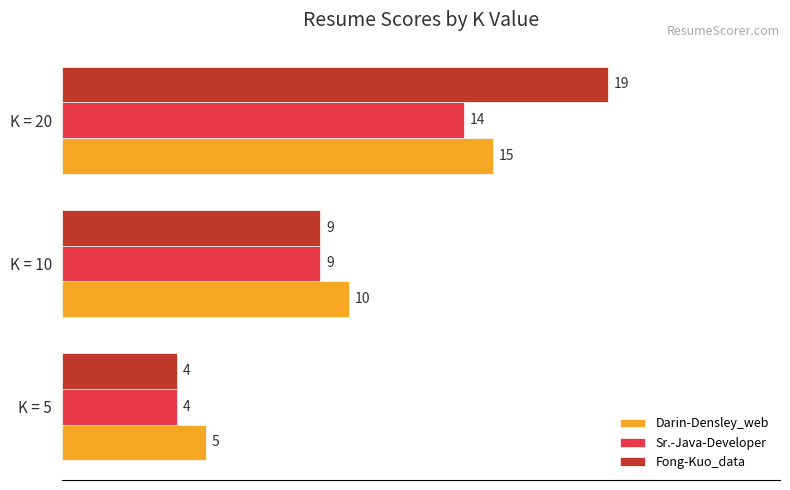

At which category is the sum across all series the highest?

K = 20